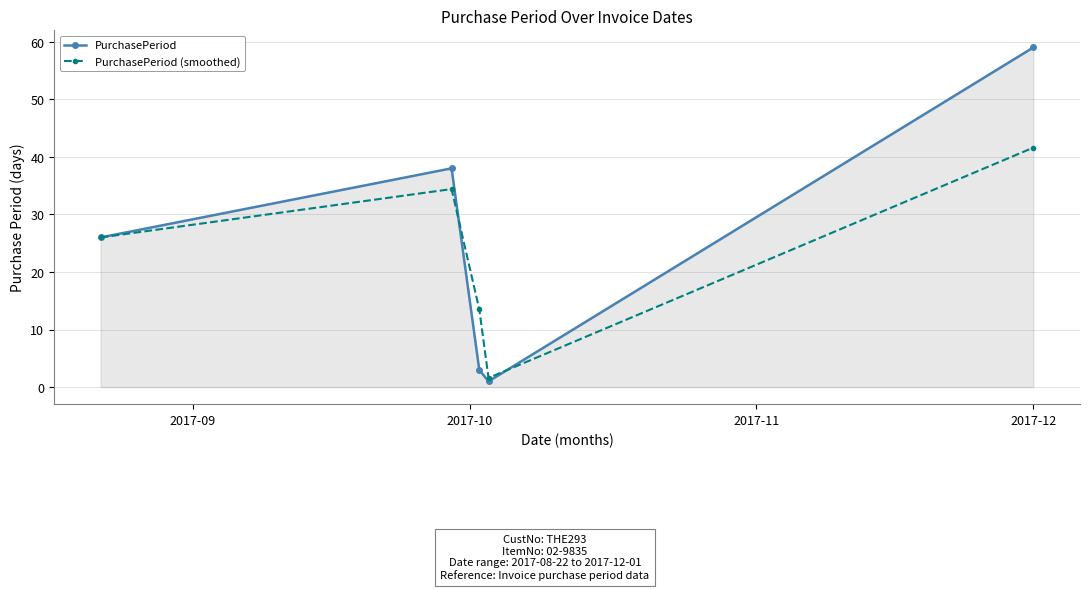

Does the chart display data point markers on the line(s)?

Yes